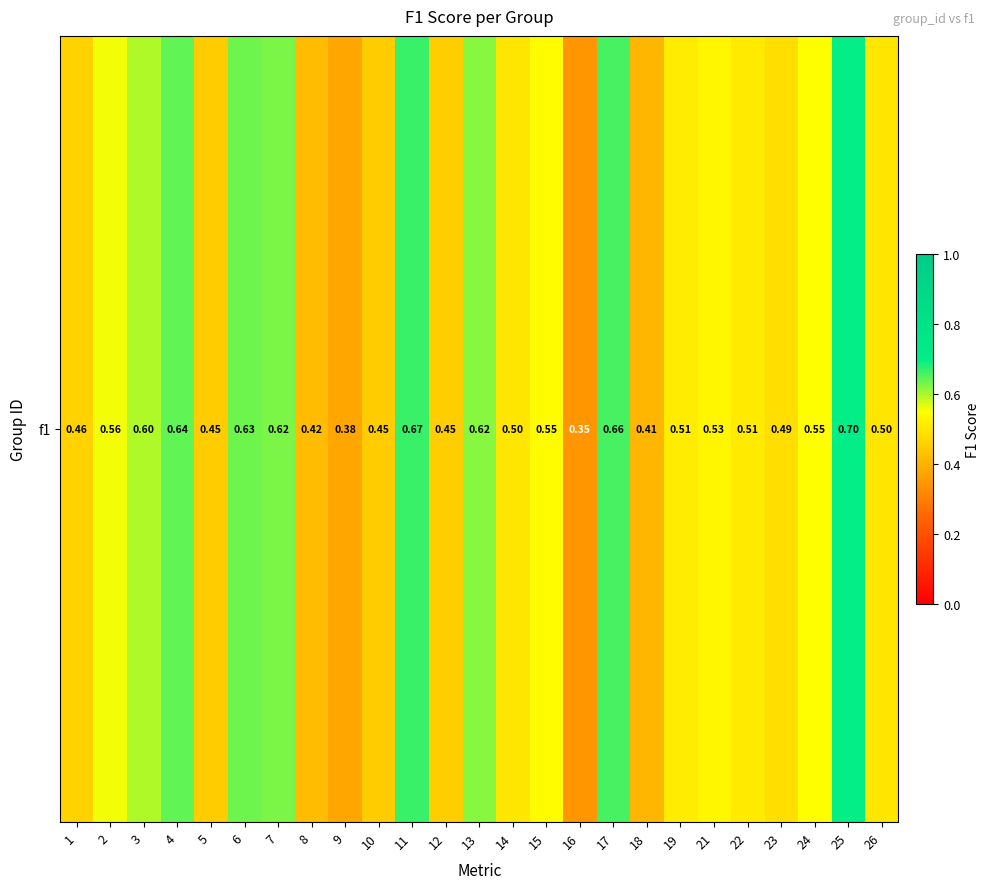

The value at 2 is 0.4. True or false?

False